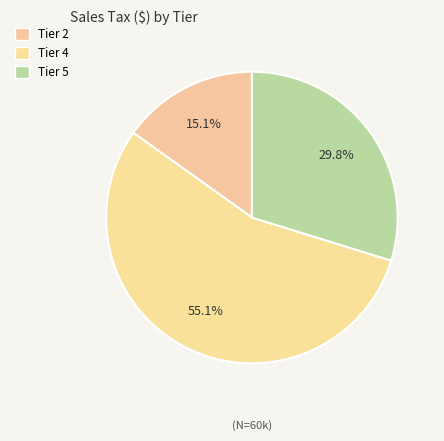

How many segments does this pie chart have?

3